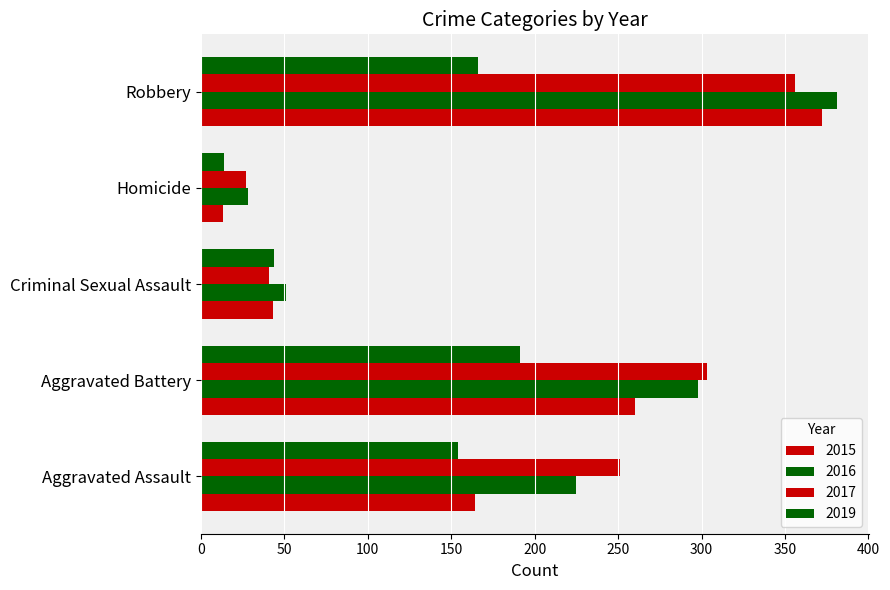

How many data points in 2019 are less than 154?

2